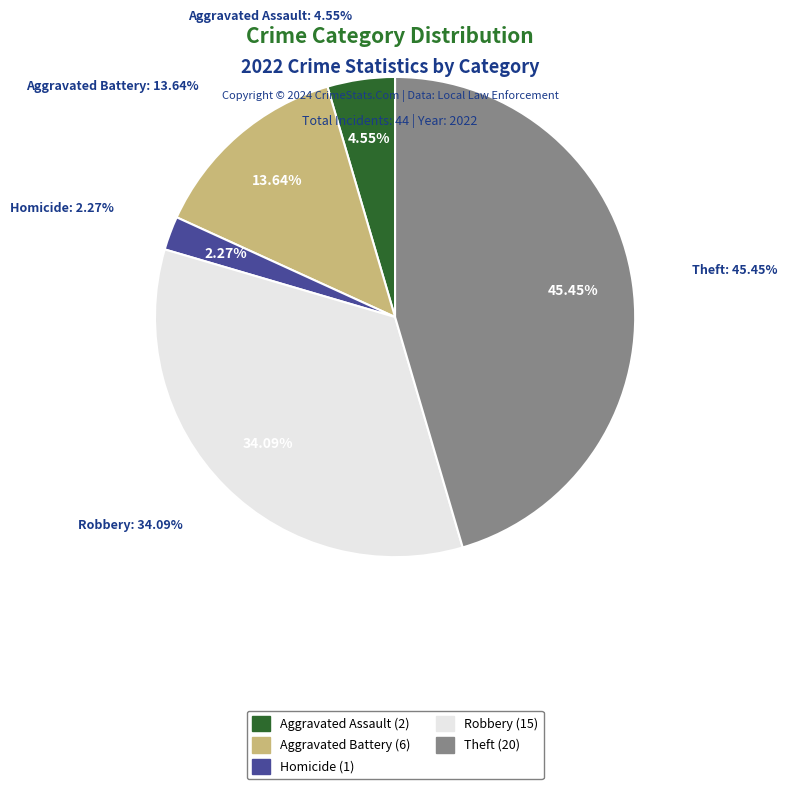

Is the sum of Robbery and Aggravated Battery greater than half?

No